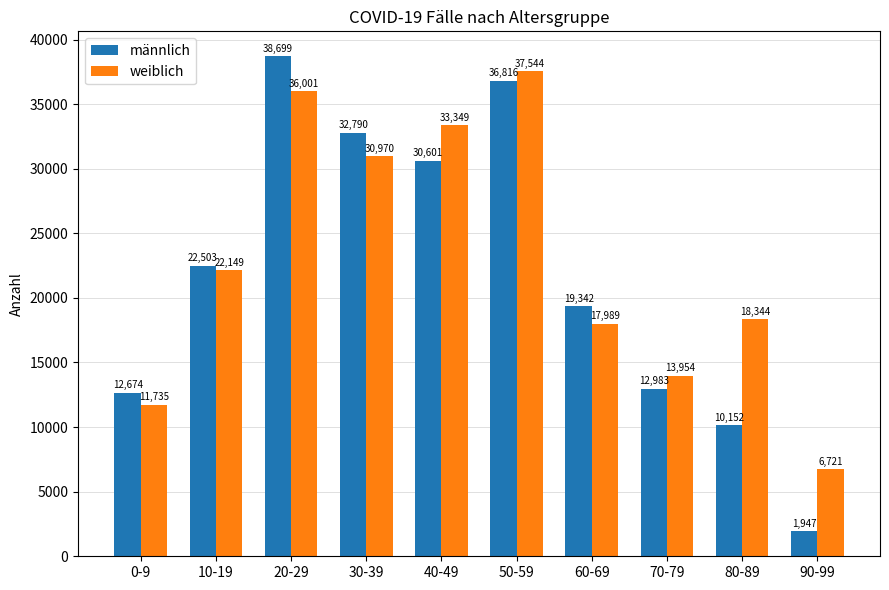

Which series has the largest total across all categories?

weiblich